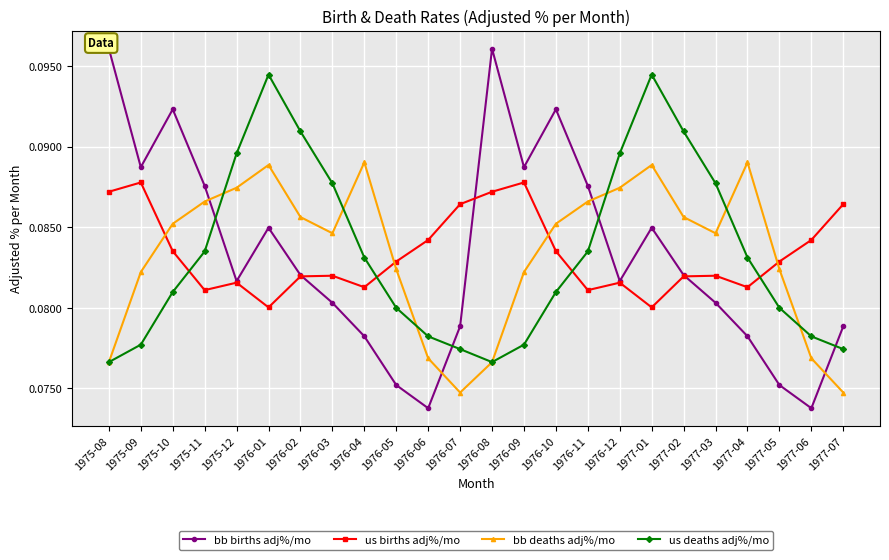

The us births adj%/mo series shows 0.1 at 1976-11. True or false?

True